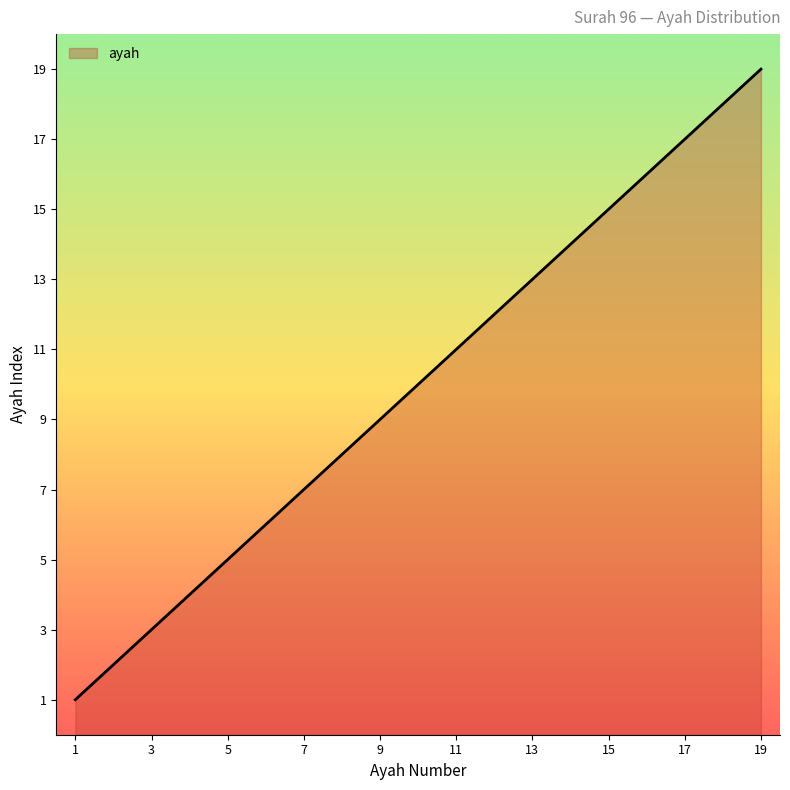

How many lines are shown in the chart?

1